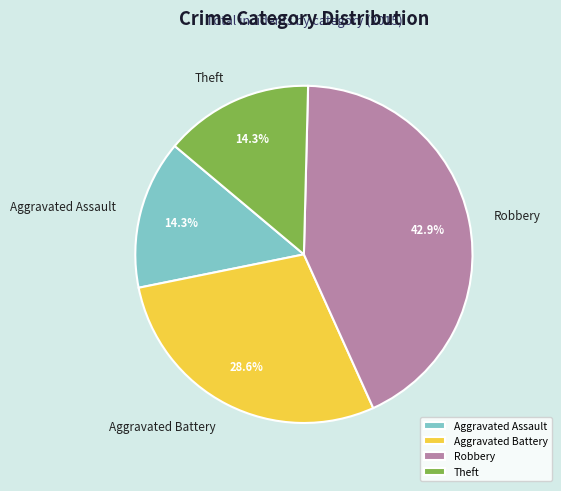

Which slice is the largest?

Robbery